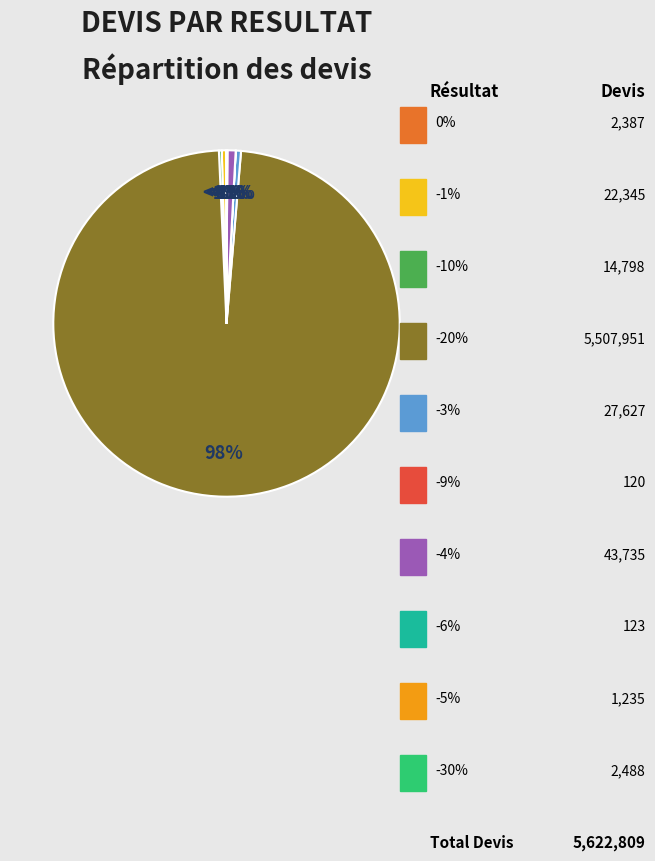

How many segments does this pie chart have?

10